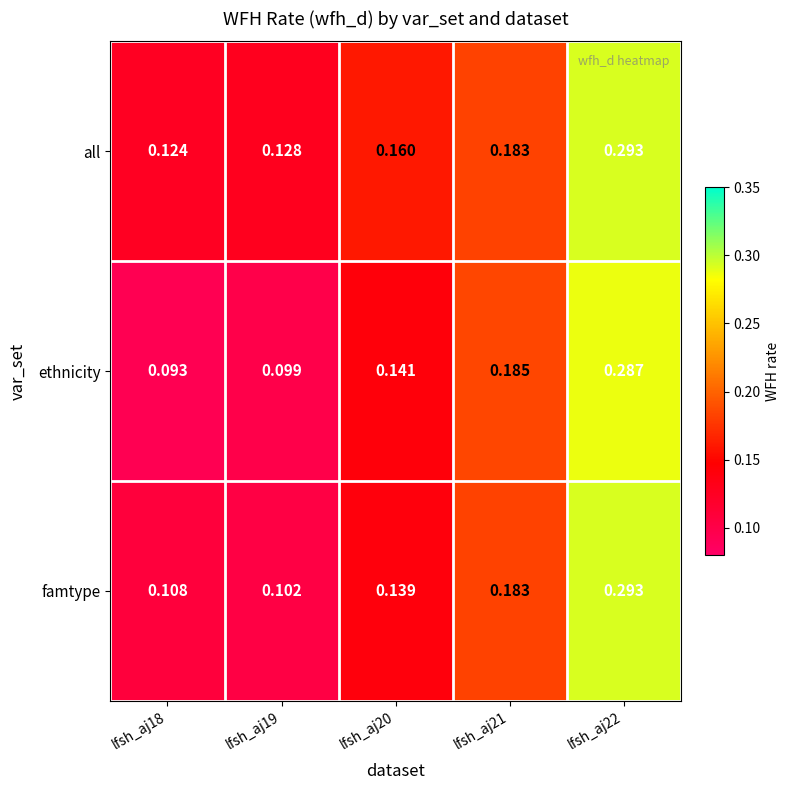

Which series has the largest total across all categories?

all